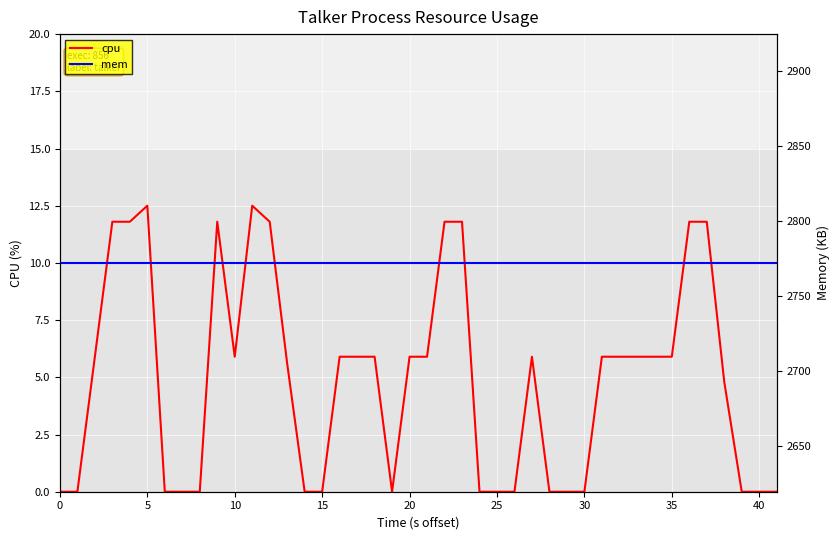

True or false: mem and cpu intersect in this chart.

False